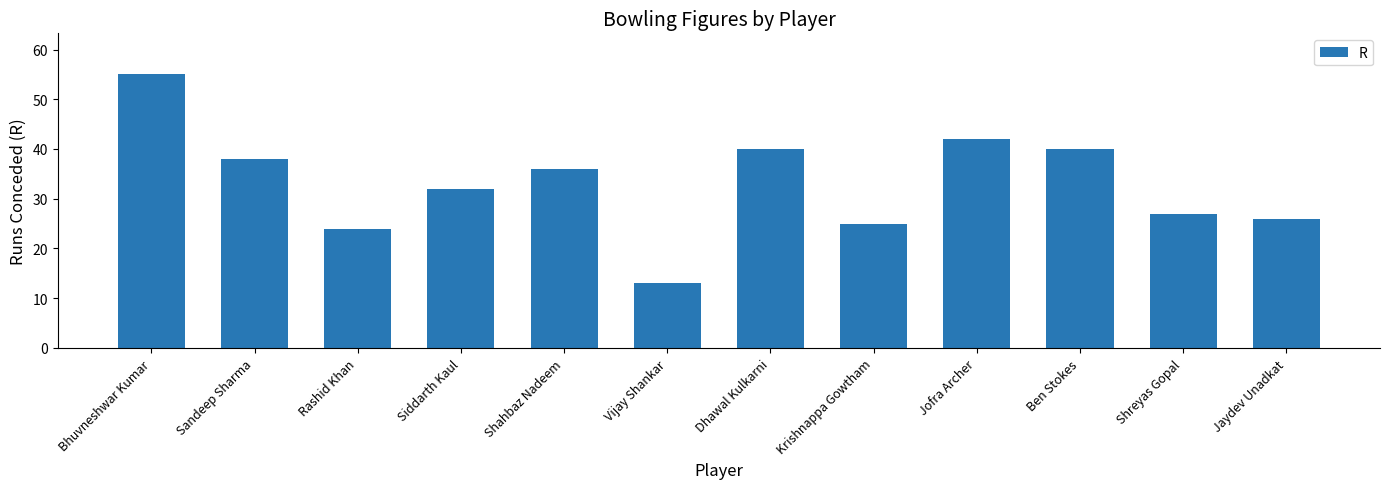

The value at Sandeep Sharma is 38. True or false?

True